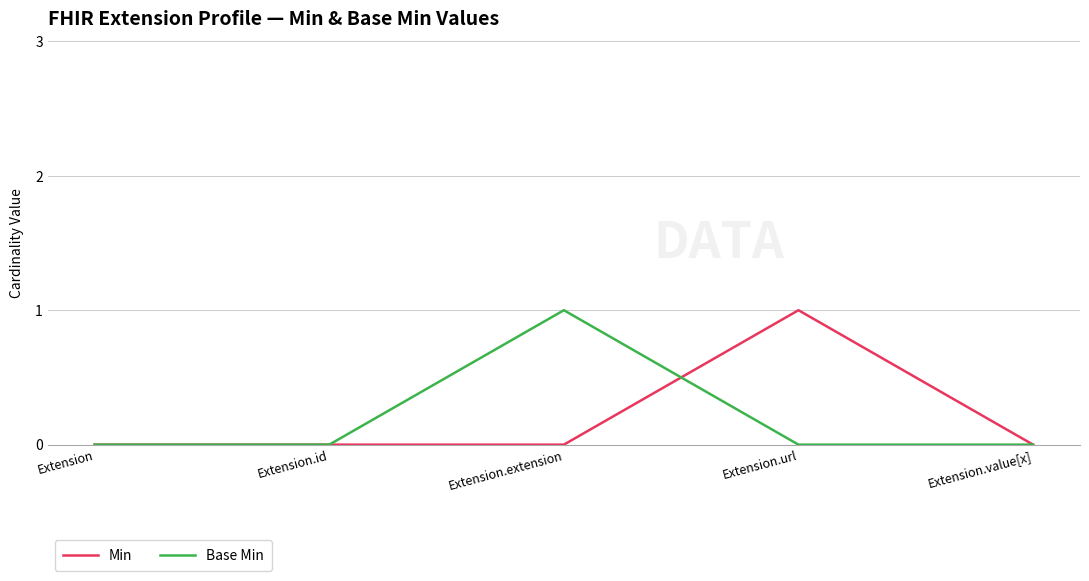

Is the value of Base Min at Extension.extension greater than the value of Min at Extension.extension?

Yes